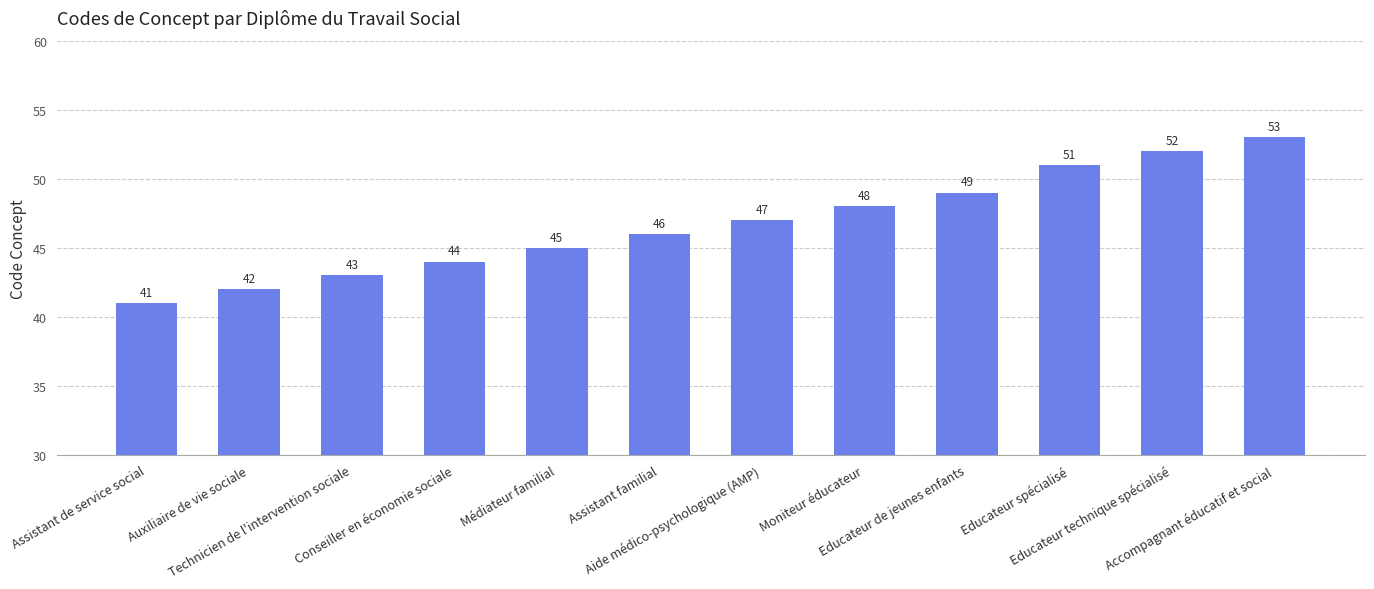

What is the difference between the maximum and minimum values?

12